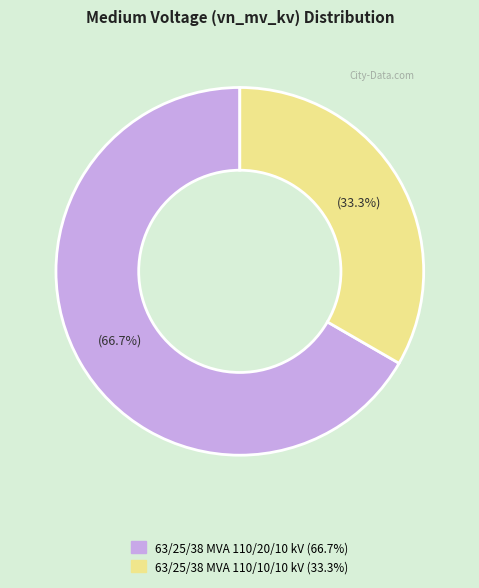

What percentage is the 63/25/38 MVA 110/20/10 kV slice, to the nearest percent?

67%